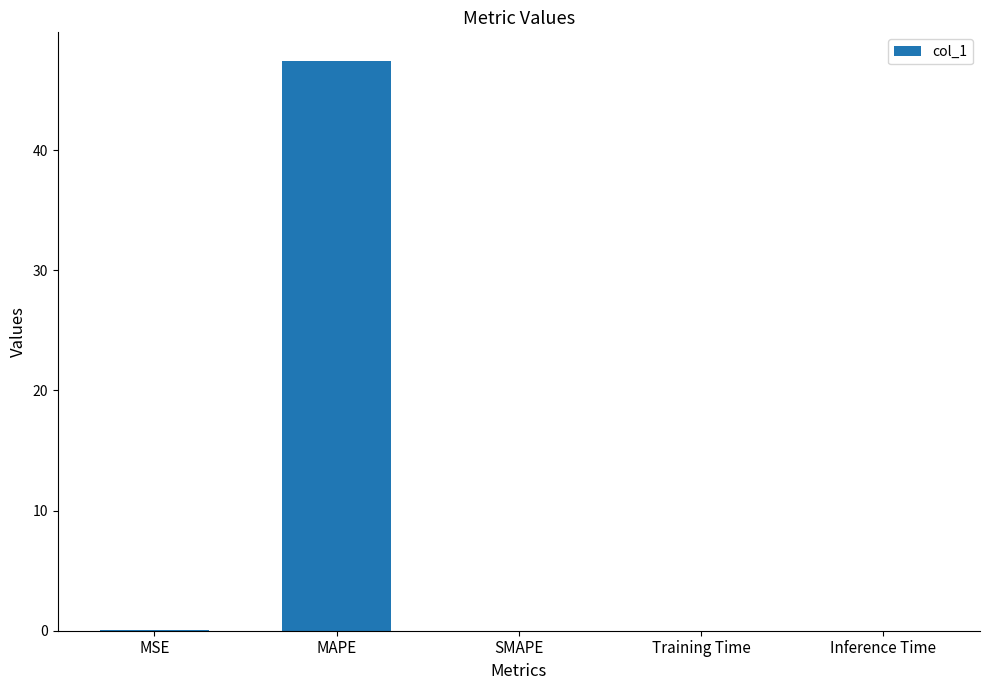

What is the greatest value displayed?

47.4